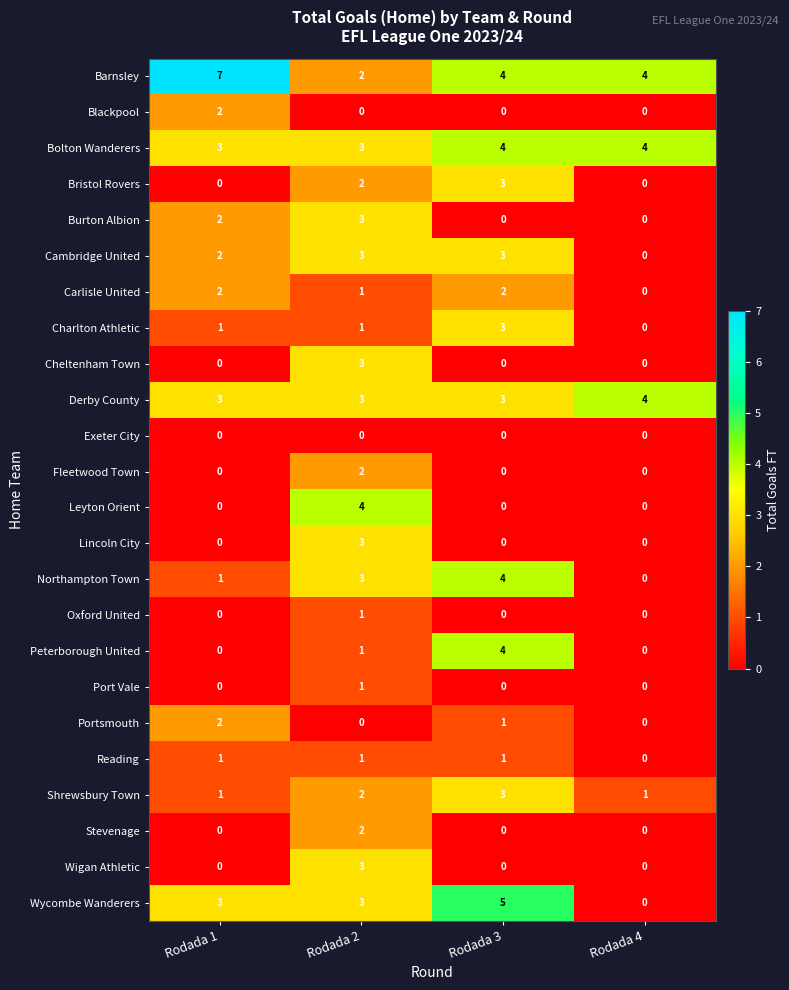

Which label corresponds to the largest value in the chart?

Rodada 1